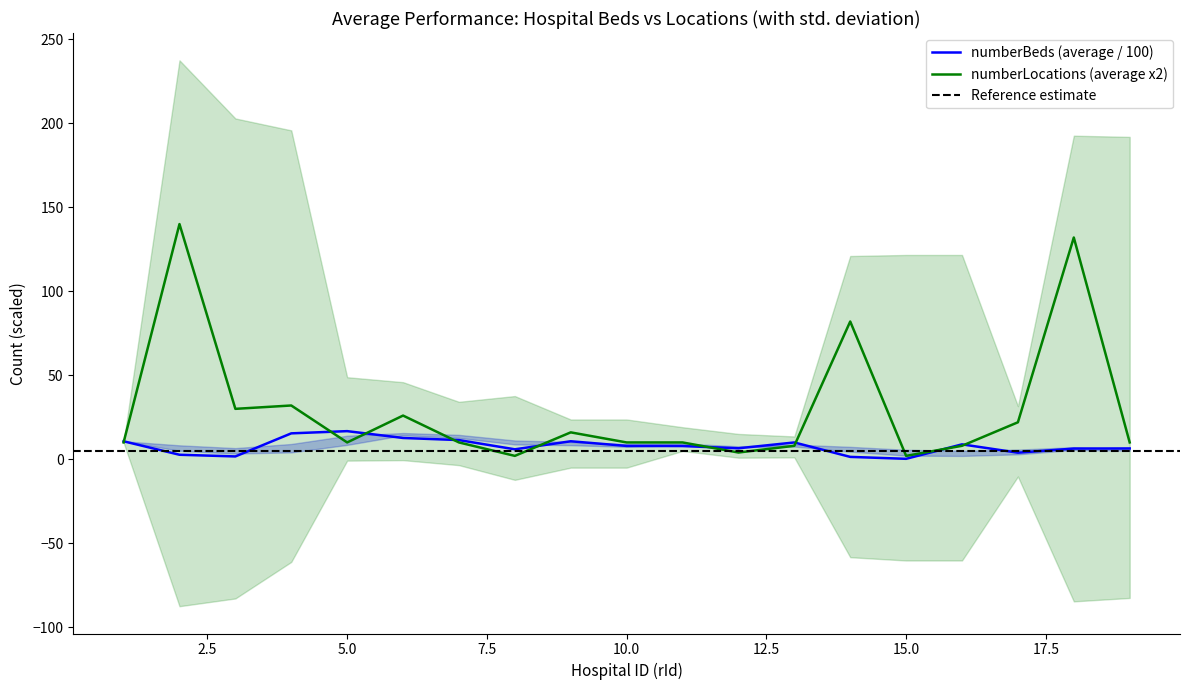

How many values in the numberBeds series are below 7?

9